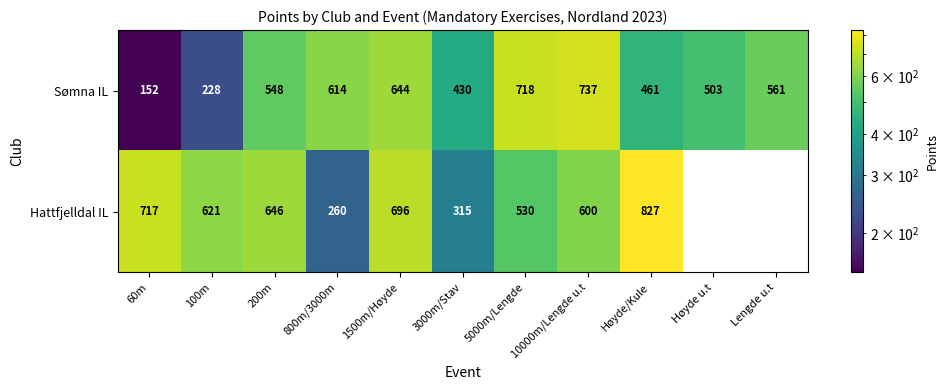

At 60m, list the series in order from smallest to largest.

Sømna IL, Hattfjelldal IL